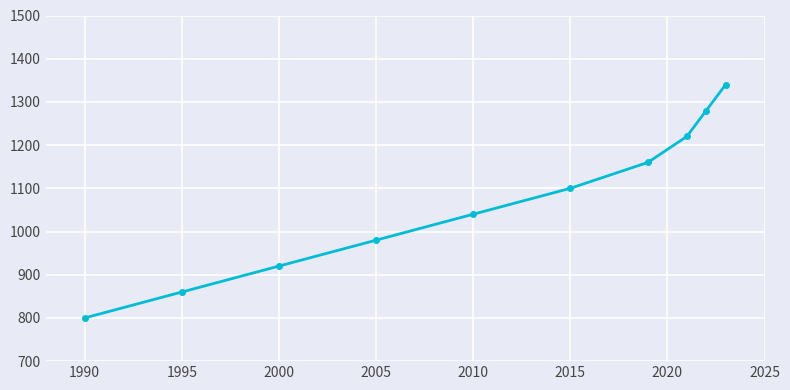

What is the minimum value shown in the chart?

800